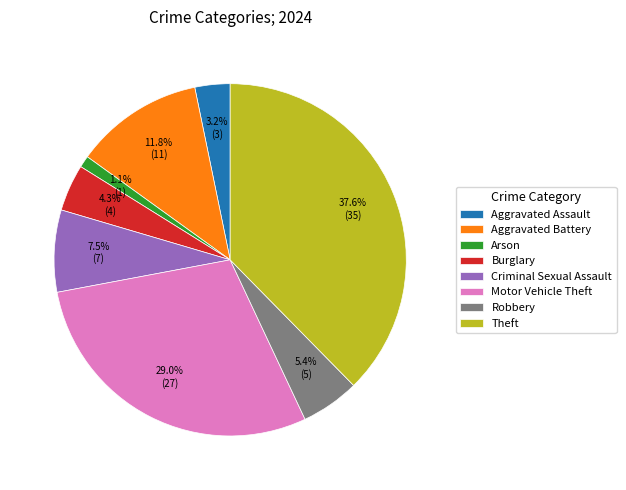

Between Burglary and Aggravated Assault, which is larger?

Burglary